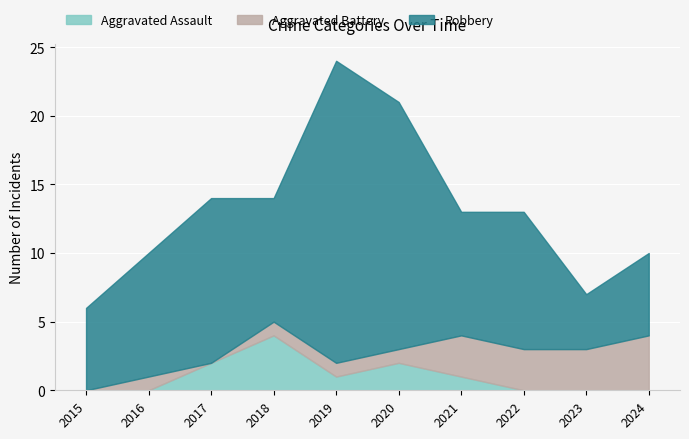

Reading right to left, list all the values displayed in this chart.

Aggravated Assault: 2024=0	2023=0	2022=0	2021=1	2020=2	2019=1	2018=4	2017=2	2016=0	2015=0
Aggravated Battery: 2024=4	2023=3	2022=3	2021=3	2020=1	2019=1	2018=1	2017=0	2016=1	2015=0
Robbery: 2024=6	2023=4	2022=10	2021=9	2020=18	2019=22	2018=9	2017=12	2016=9	2015=6